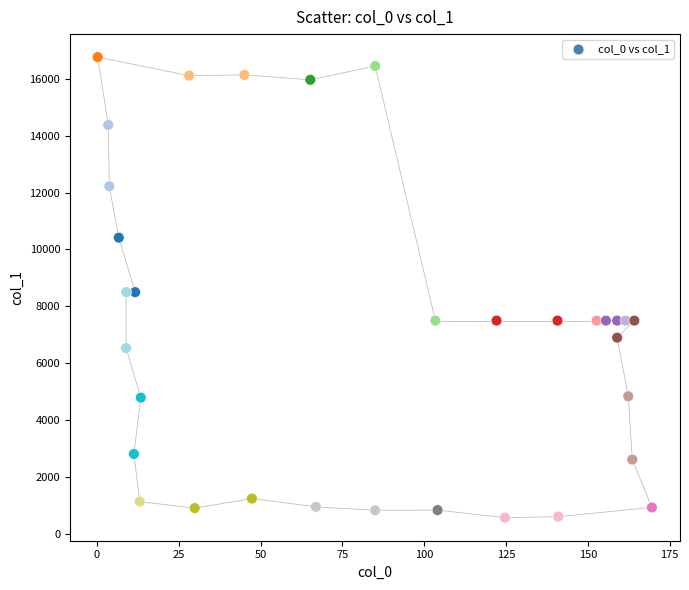

What is the range of Y values (max minus min)?

16189.7